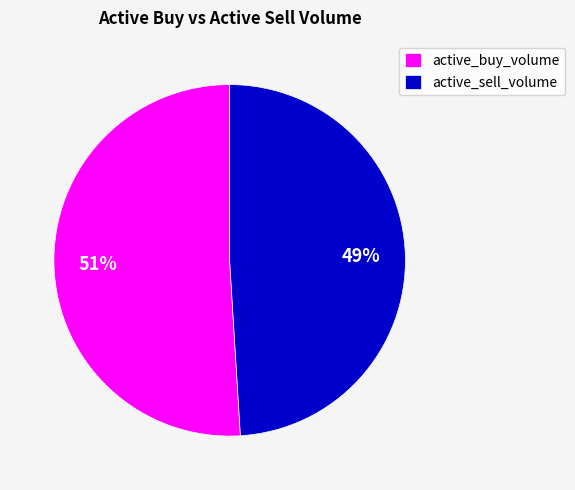

What percentage is the active_buy_volume slice, to the nearest percent?

51%